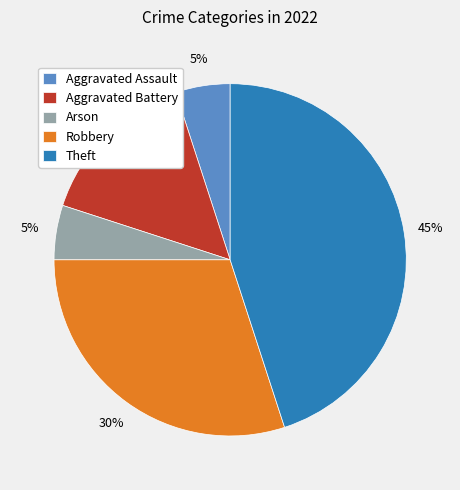

What is the largest slice in the pie chart?

Theft